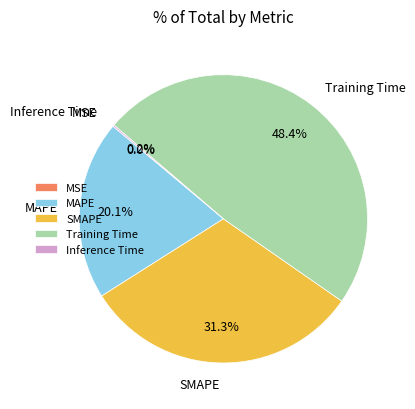

True or false: MAPE accounts for 9% of the total.

False